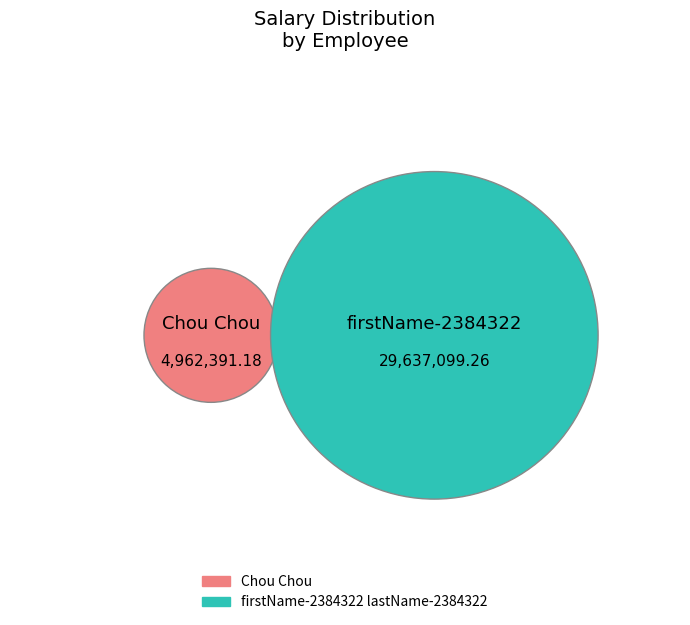

Rank the categories by value from highest to lowest.

firstName-2384322 lastName-2384322, Chou Chou